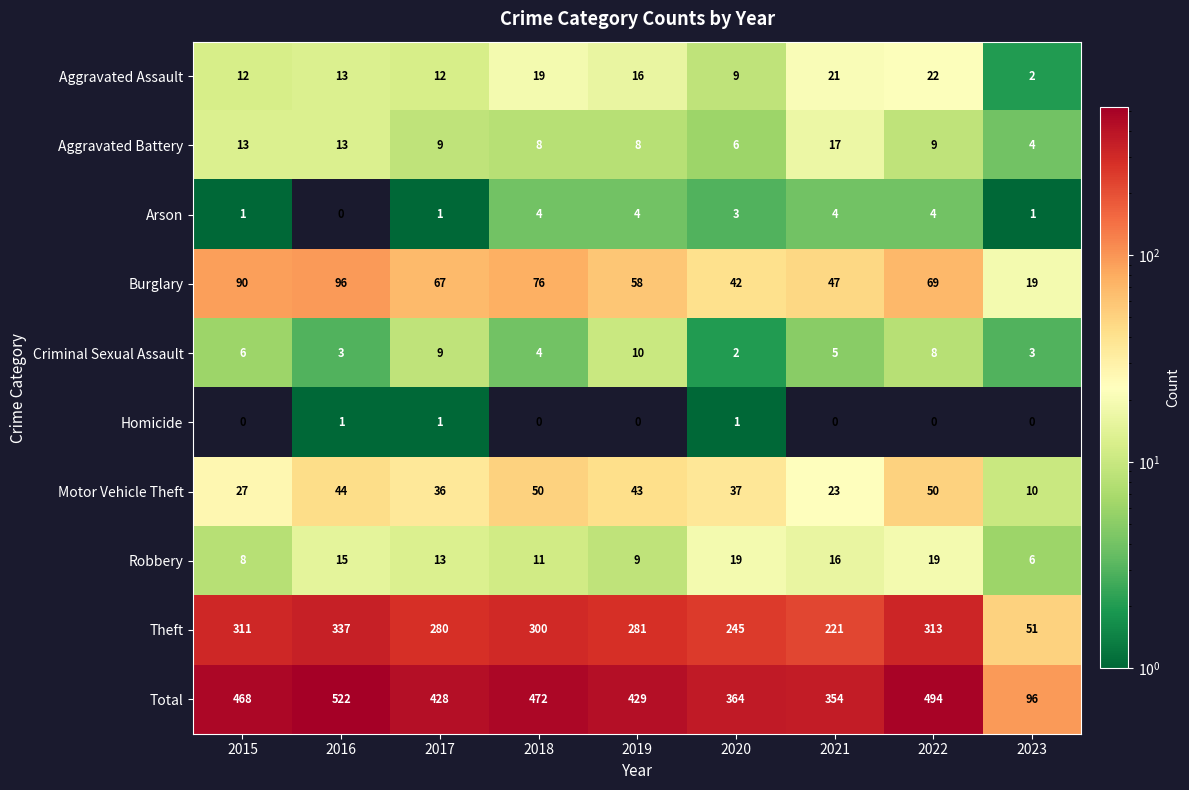

What is the approximate value of Robbery at 2016?

15